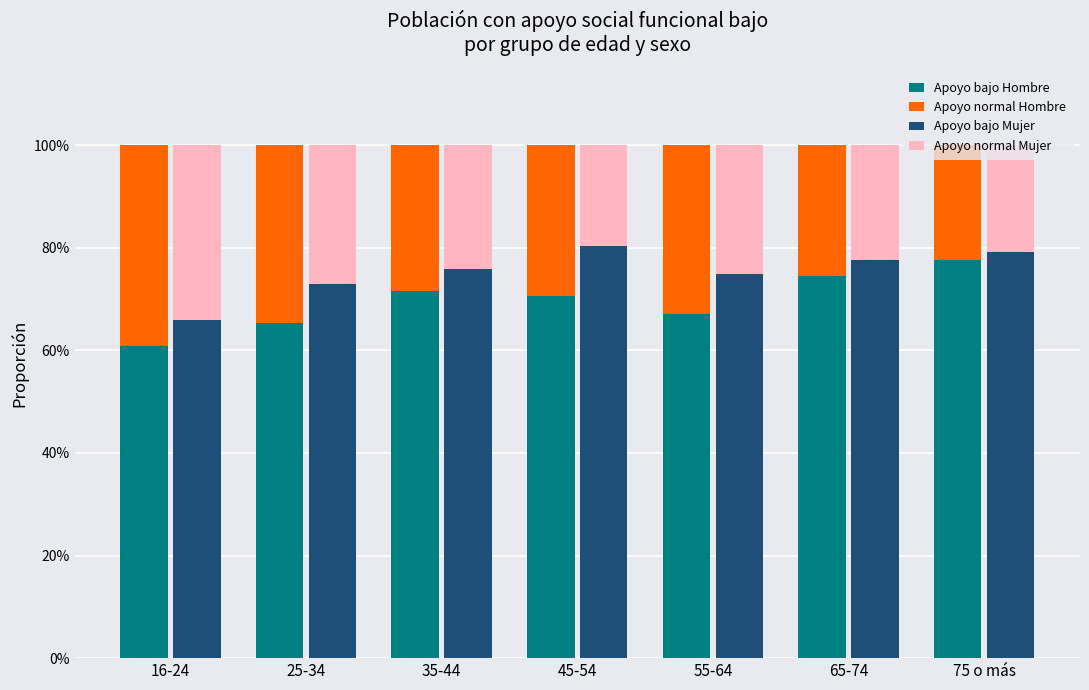

True or false: Apoyo normal Hombre has a value of 0.3 at 35-44.

True